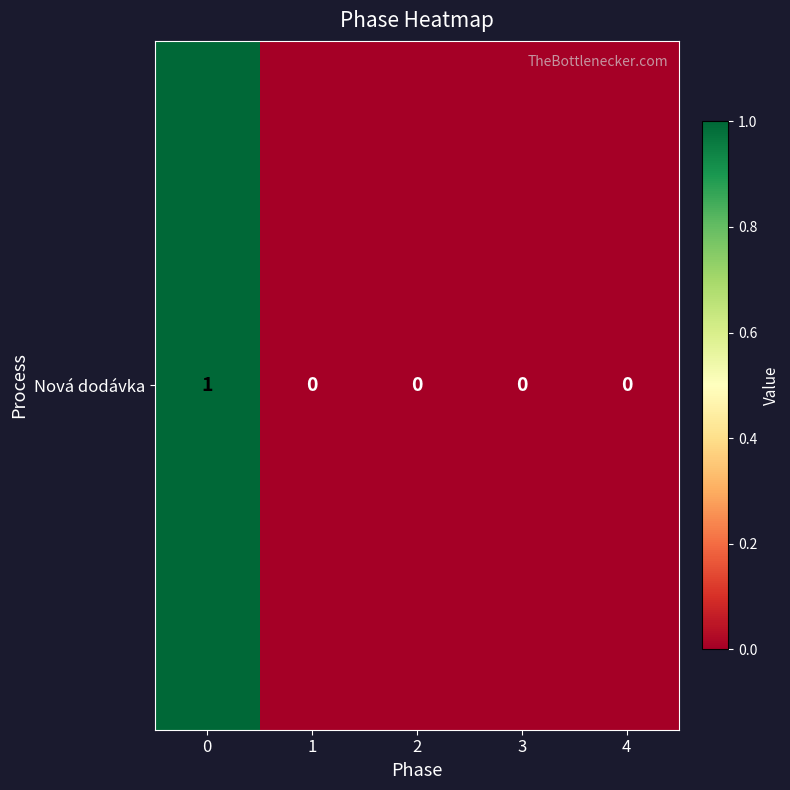

How many positive values are there?

1